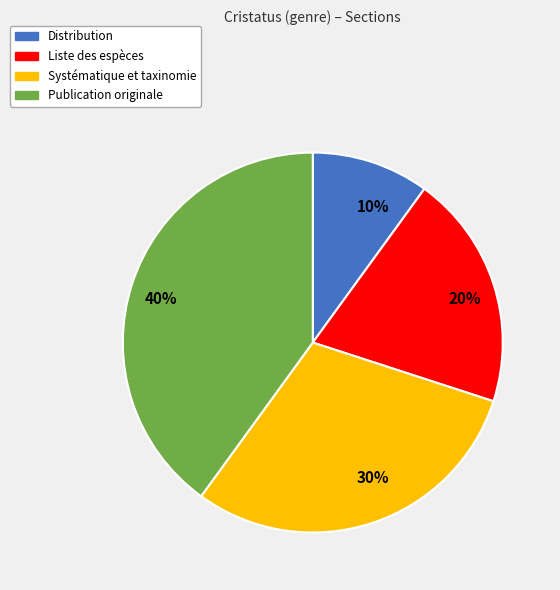

To the nearest percent, what is the difference between the 20% and 30% slice percentages?

10%